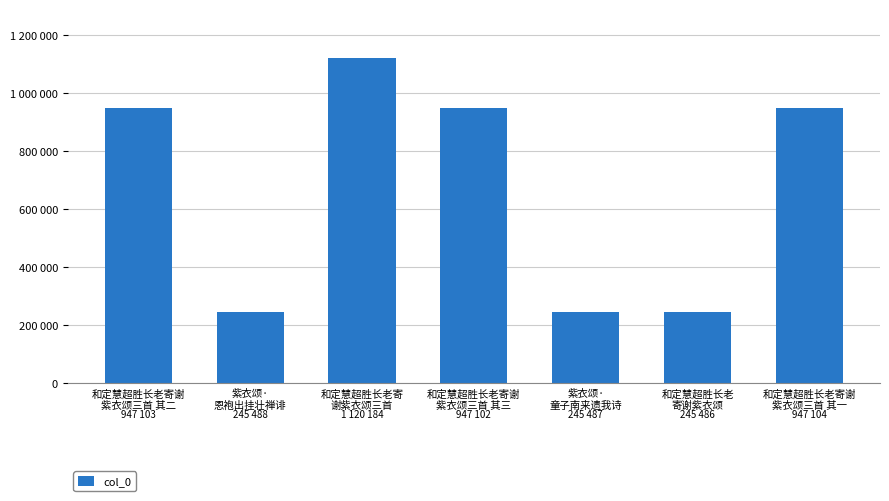

Are the bars horizontal?

No